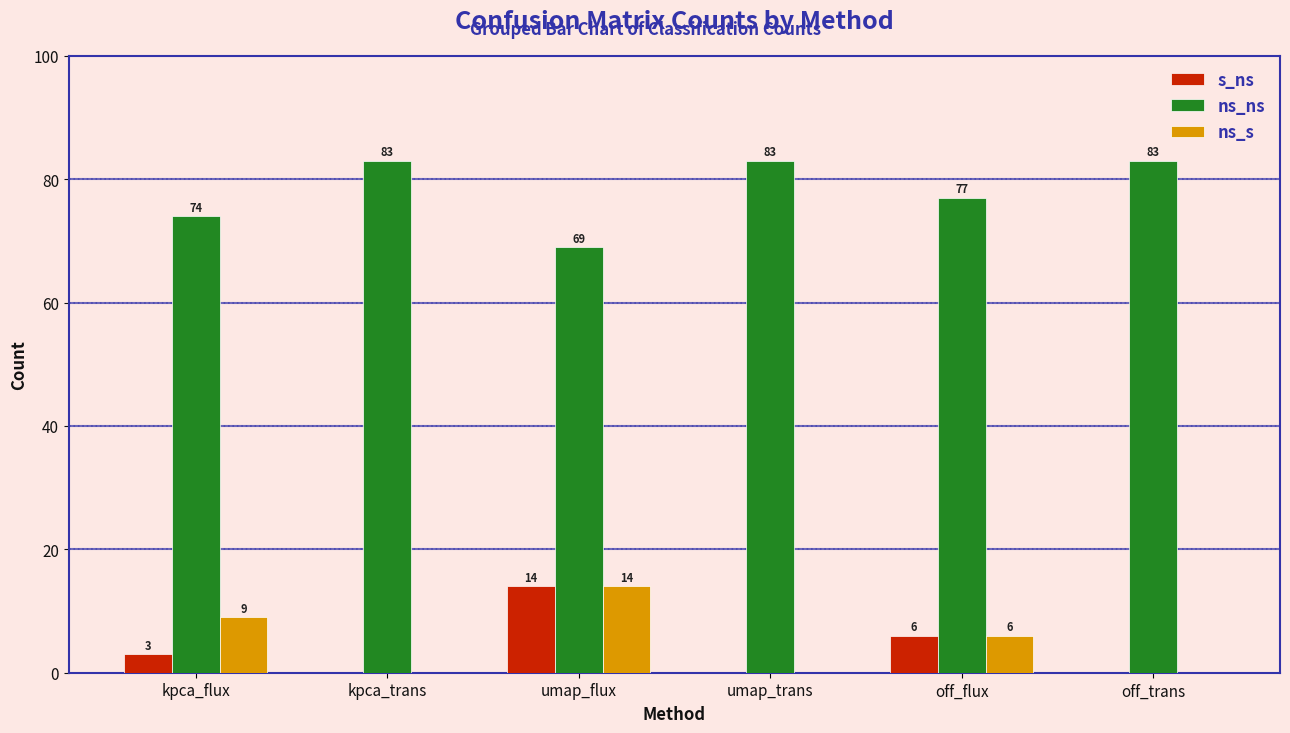

What is the maximum value for ns_s?

14